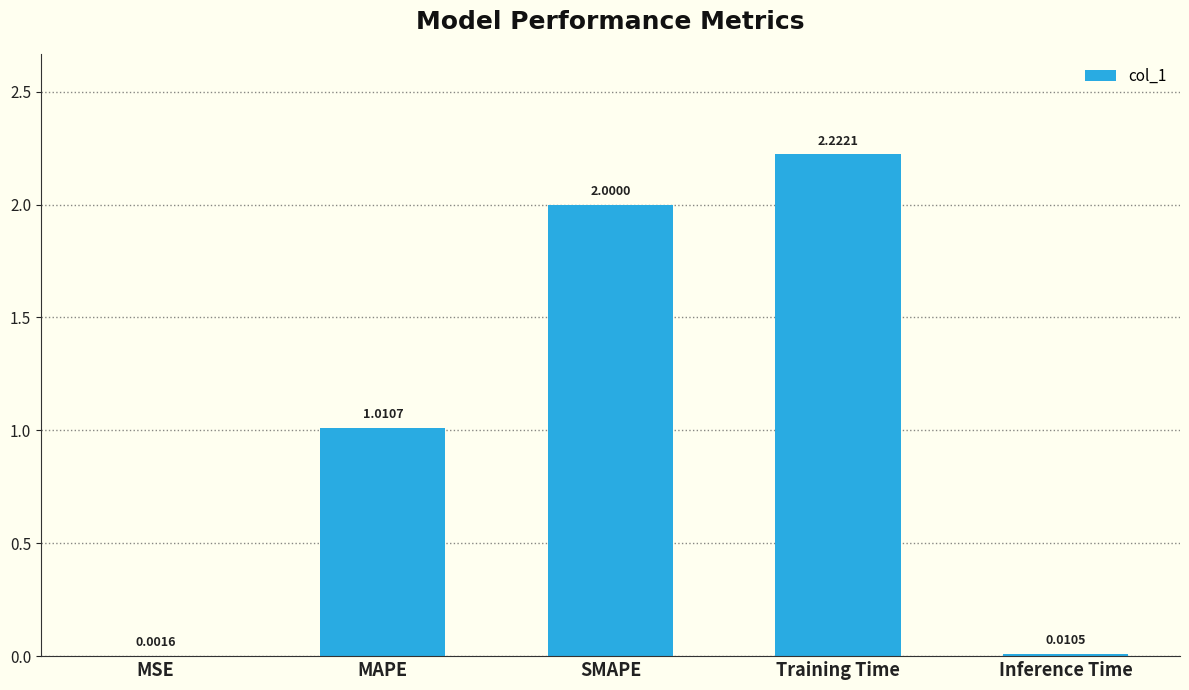

What is the sum of the values at MAPE and Training Time?

3.2